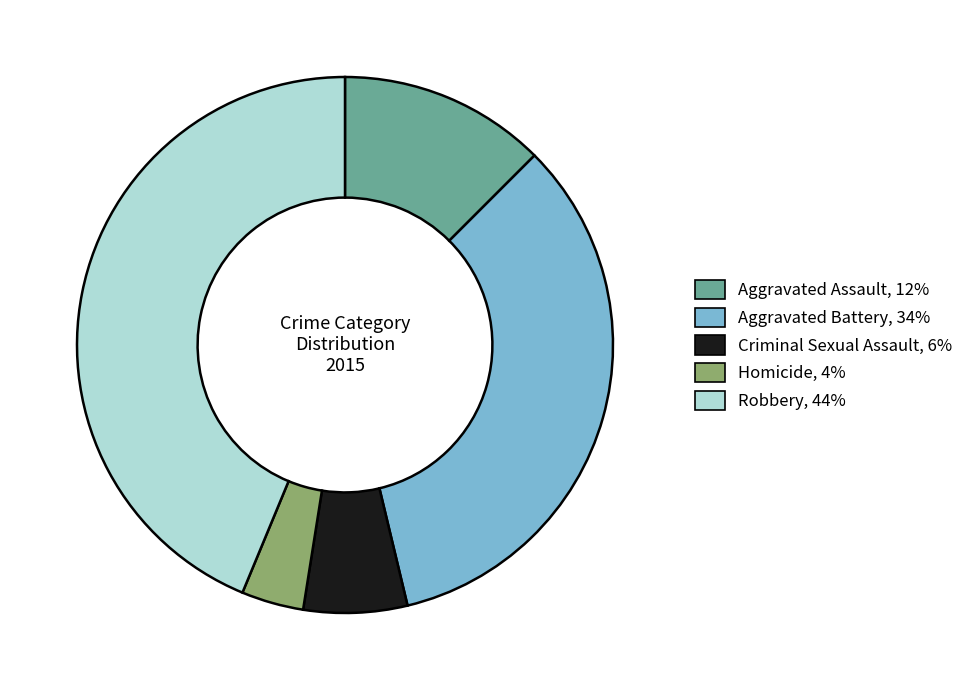

Which category has the biggest portion of the pie?

Robbery